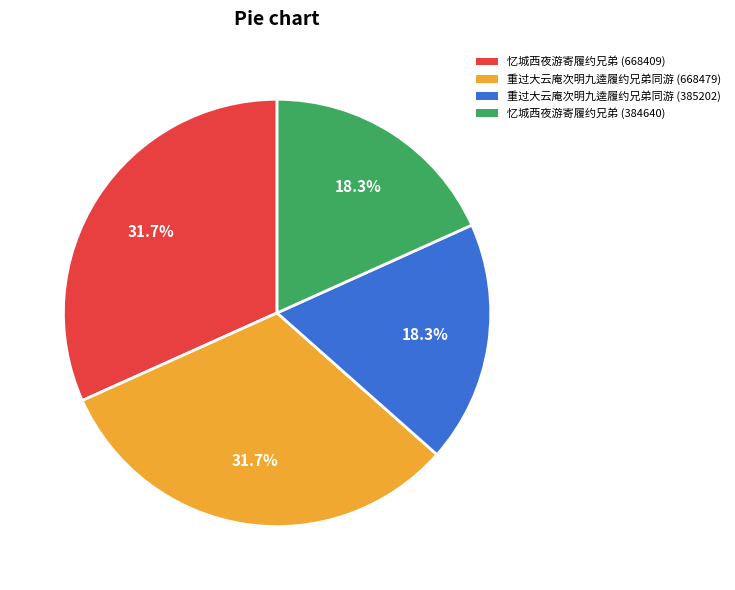

To the nearest percent, what is the difference between the largest and smallest slice percentages?

13%